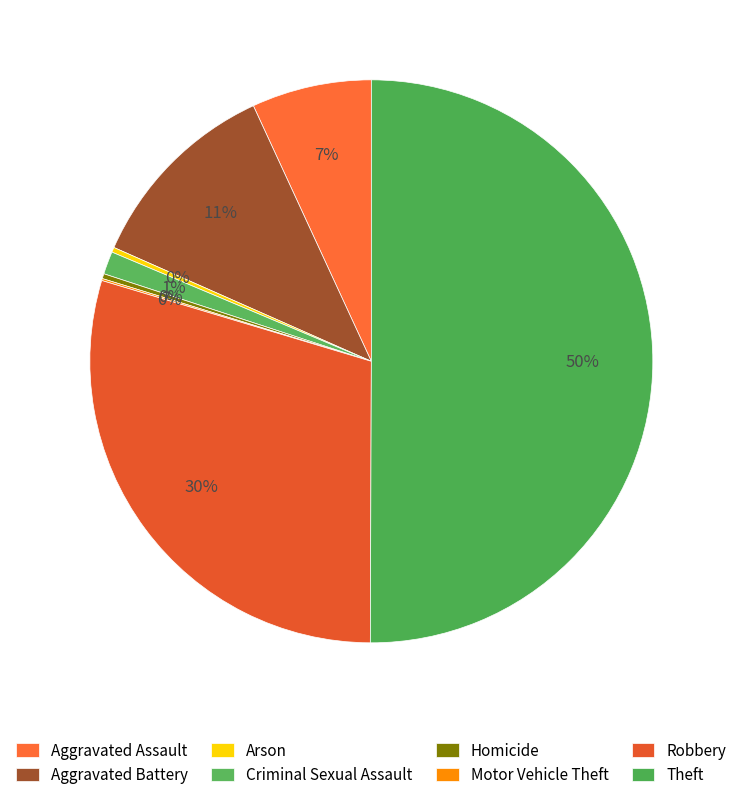

What is the largest slice in the pie chart?

Theft